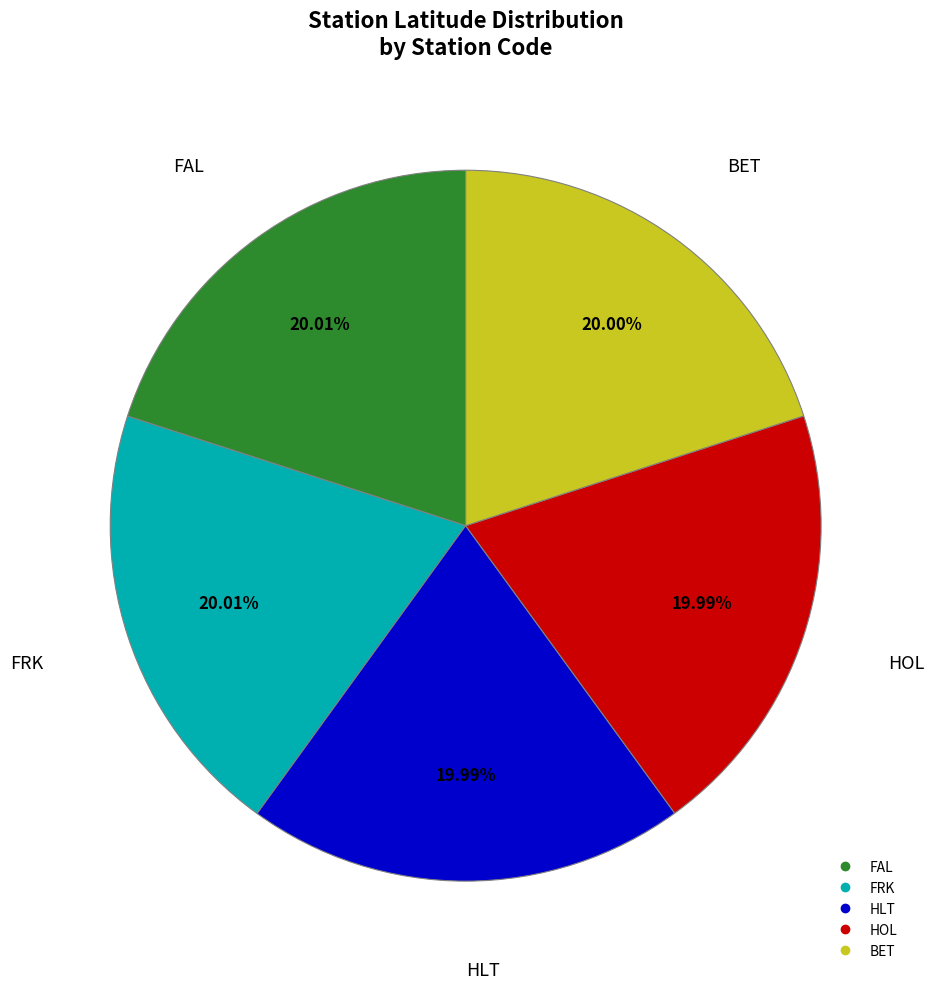

Count the number of slices in the pie.

5